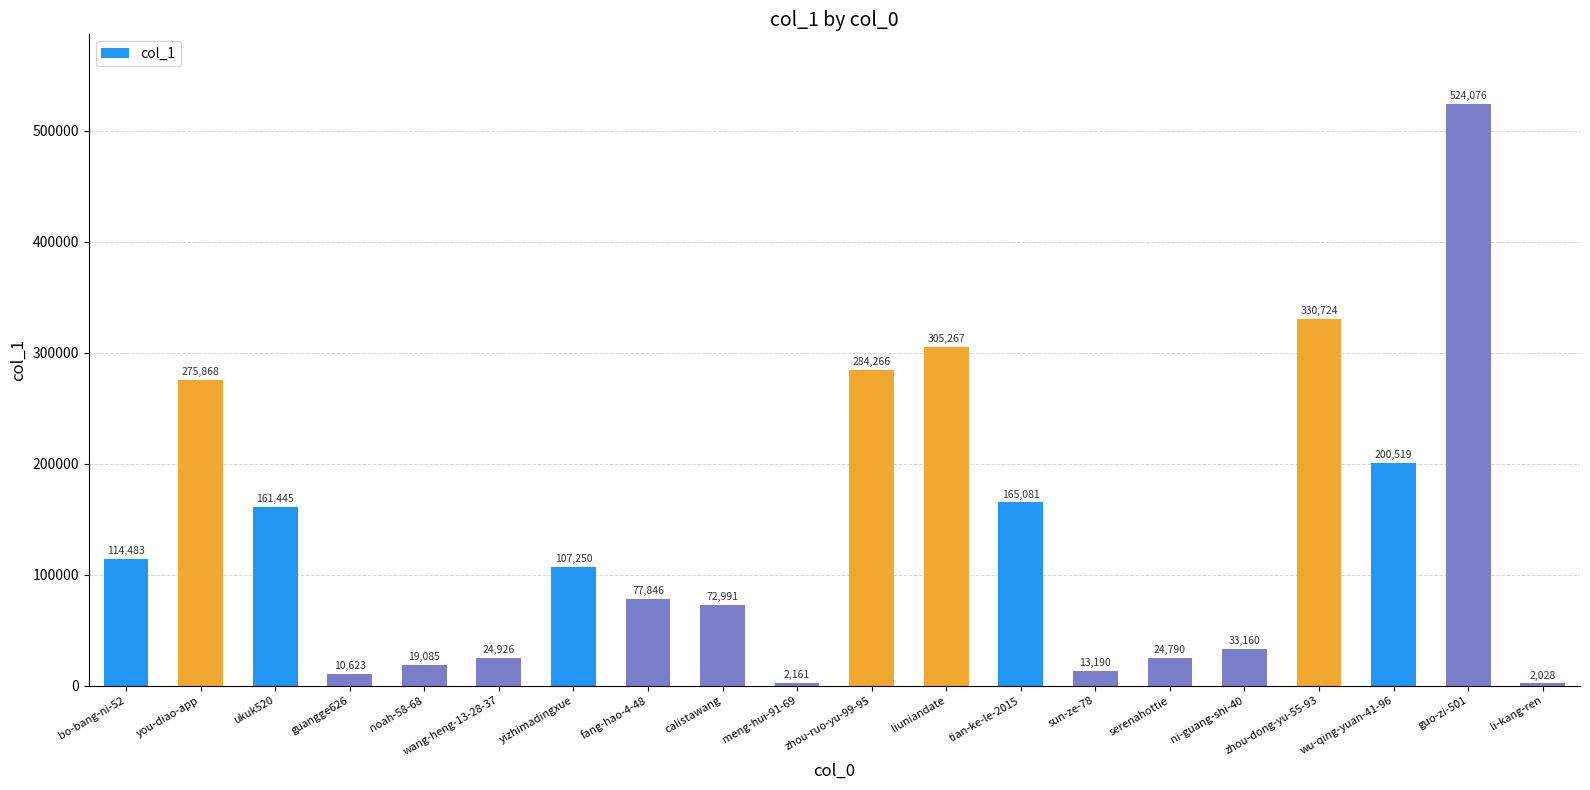

What is the label of the 10th bar from the left?

meng-hui-91-69